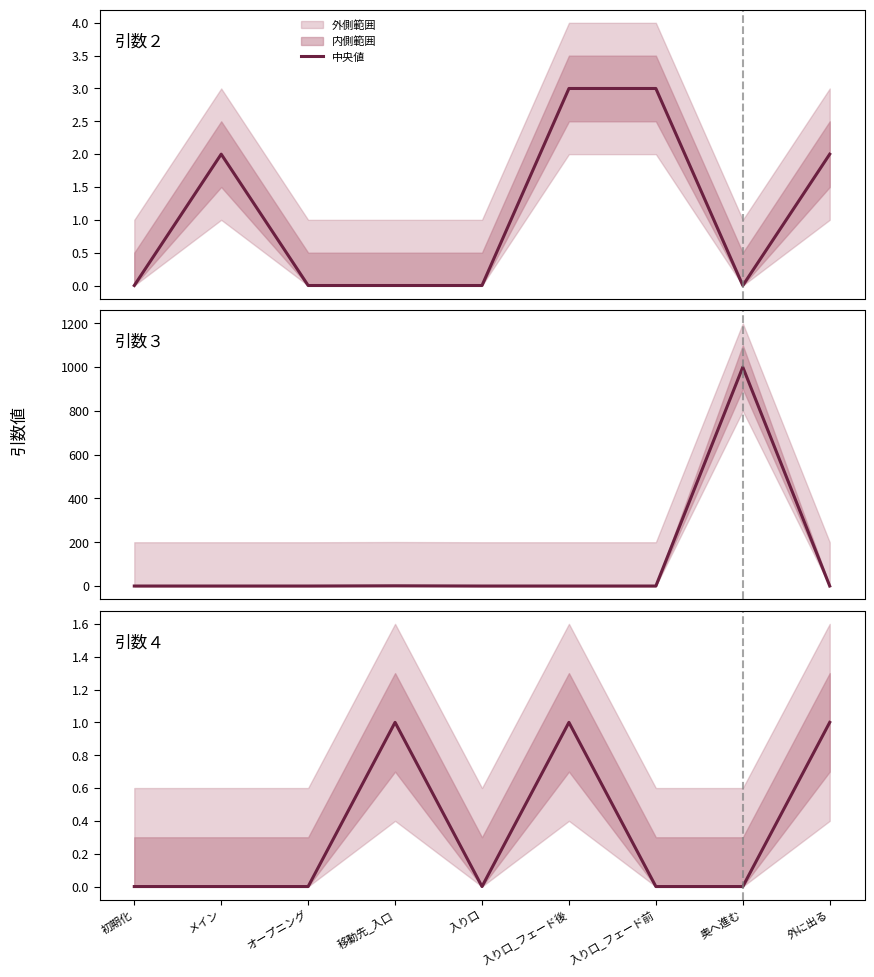

True or false: 引数３ and 引数２ cross at least once.

True